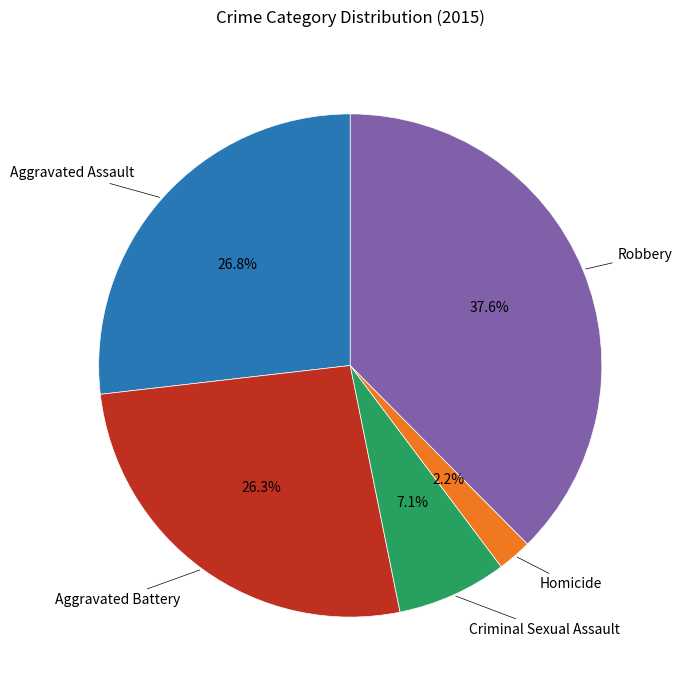

Is there any slice that represents more than half of the pie?

No